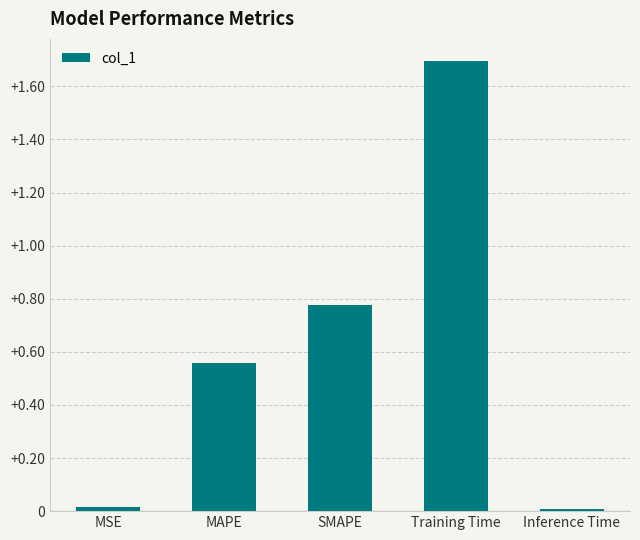

Is it true that the value at MAPE is 0.2?

False